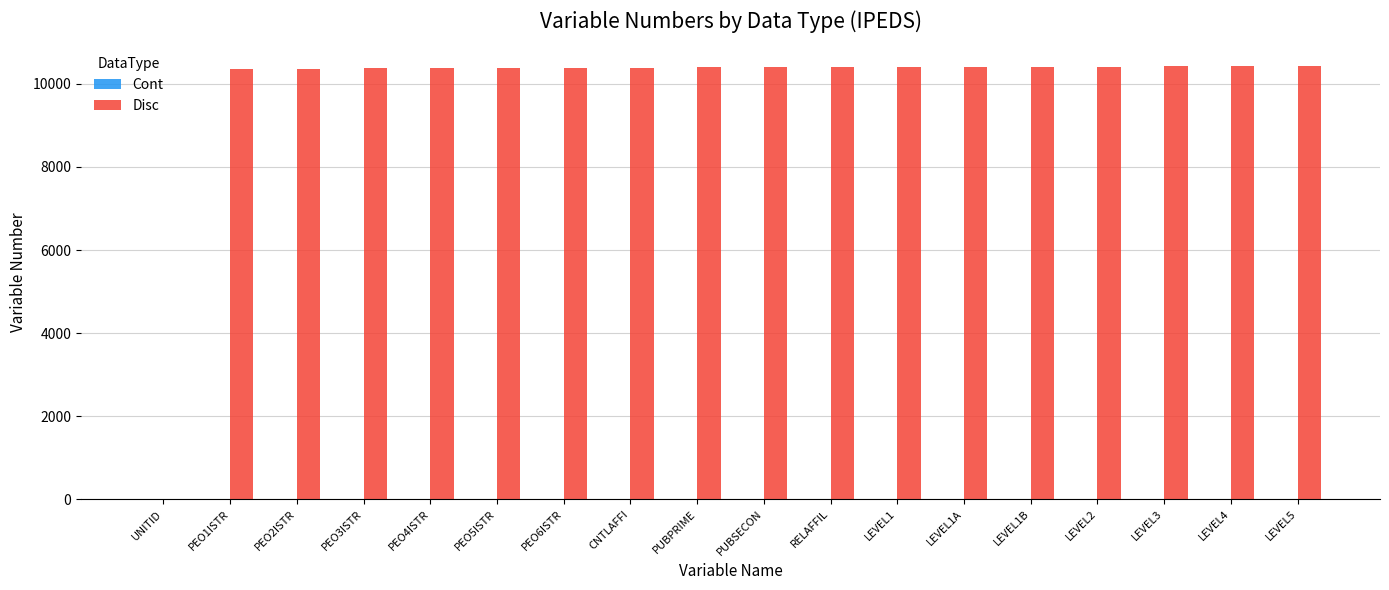

The value of Disc at PEO5ISTR is 10381. True or false?

True